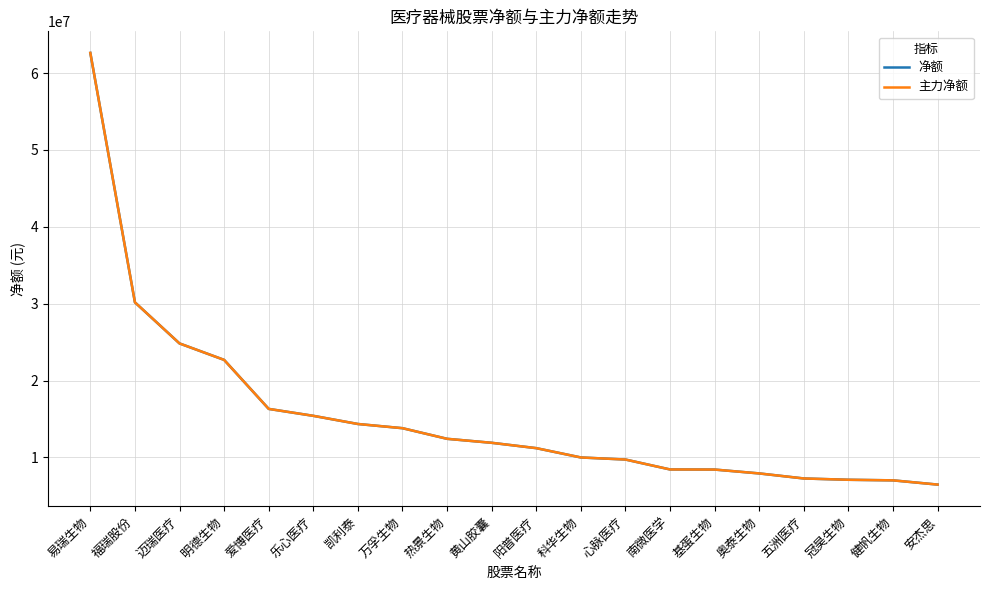

At which label does 主力净额 reach its peak?

易瑞生物